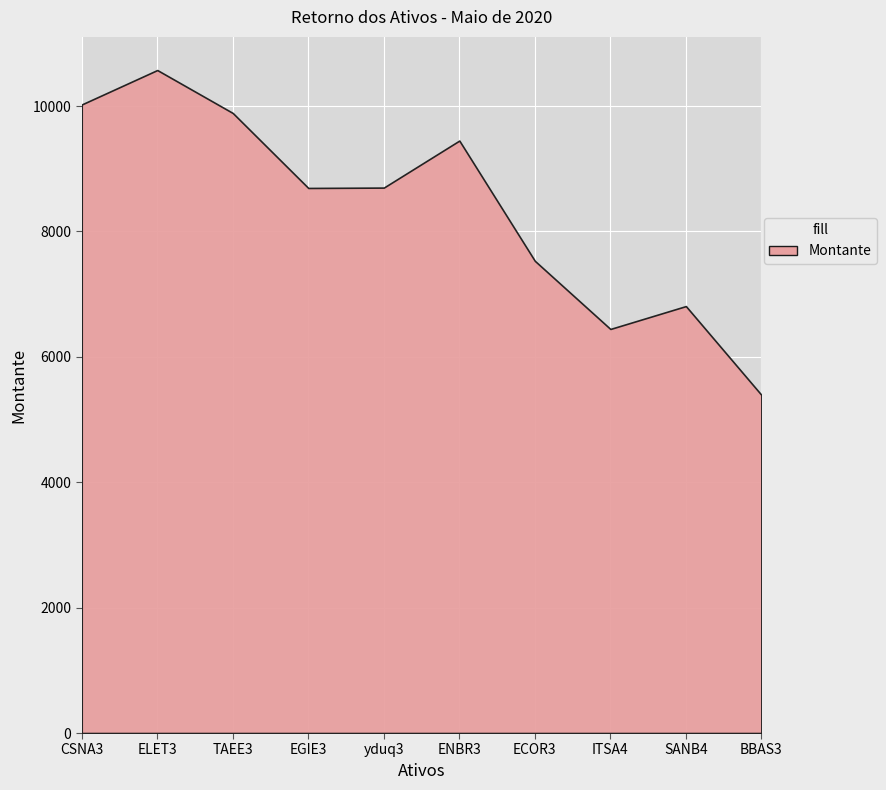

Which series has the largest total across all categories?

Montante